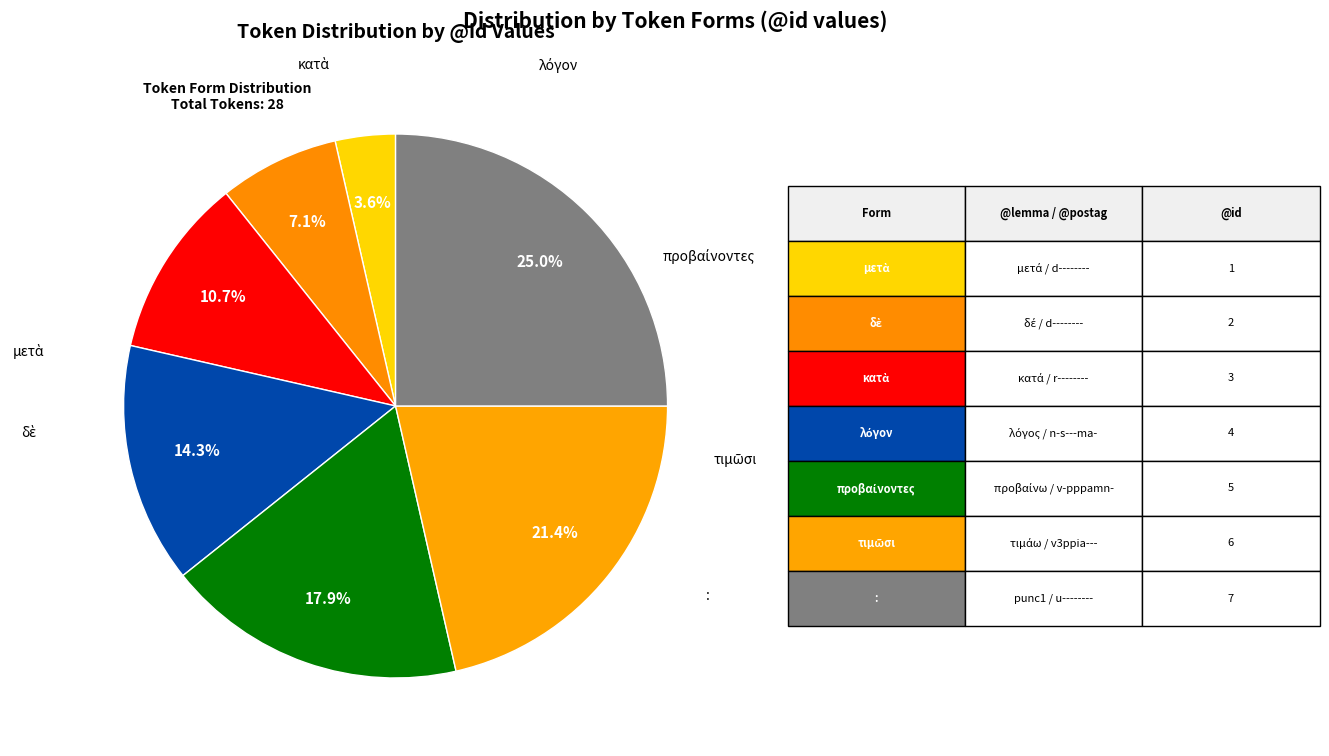

Count the number of slices in the pie.

7